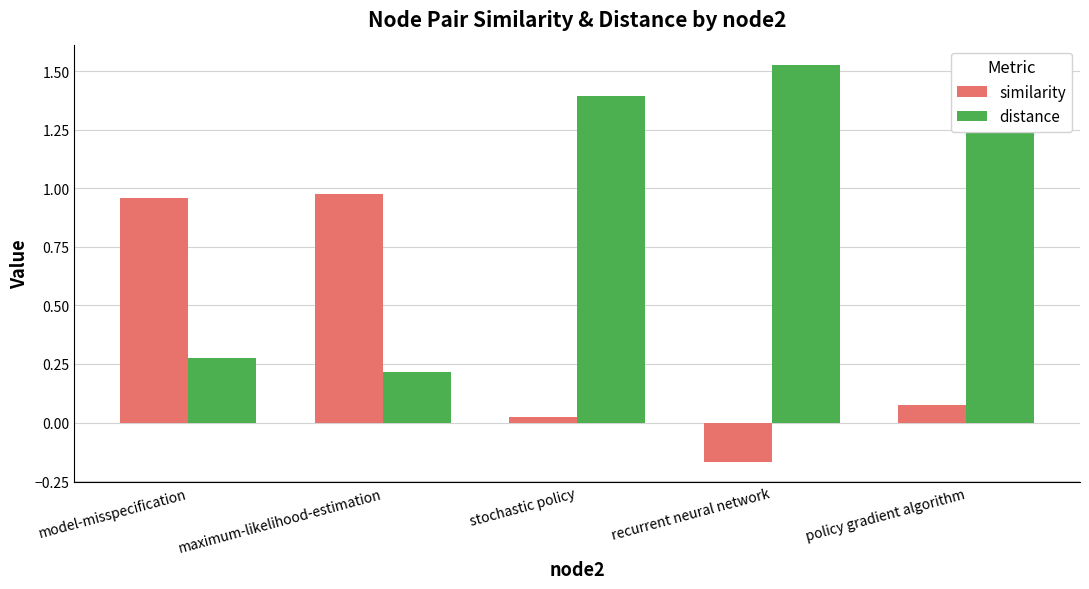

Rank the series at maximum-likelihood-estimation from lowest to highest value.

distance, similarity